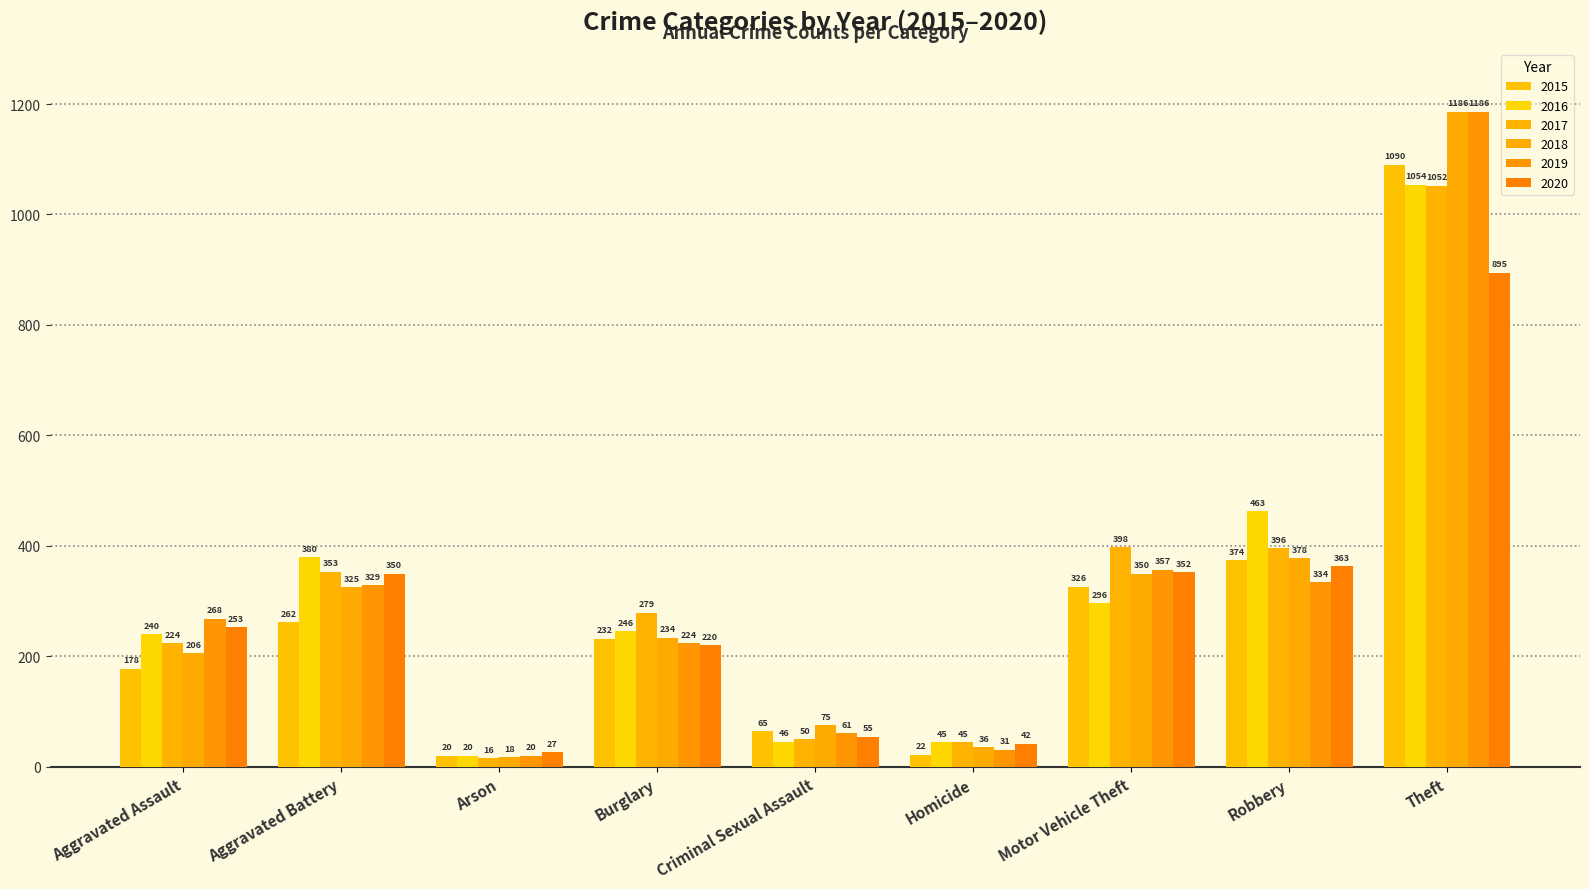

Reading left to right, transcribe all the data shown in this chart.

2015: Aggravated Assault=178	Aggravated Battery=262	Arson=20	Burglary=232	Criminal Sexual Assault=65	Homicide=22	Motor Vehicle Theft=326	Robbery=374	Theft=1090
2016: Aggravated Assault=240	Aggravated Battery=380	Arson=20	Burglary=246	Criminal Sexual Assault=46	Homicide=45	Motor Vehicle Theft=296	Robbery=463	Theft=1054
2017: Aggravated Assault=224	Aggravated Battery=353	Arson=16	Burglary=279	Criminal Sexual Assault=50	Homicide=45	Motor Vehicle Theft=398	Robbery=396	Theft=1052
2018: Aggravated Assault=206	Aggravated Battery=325	Arson=18	Burglary=234	Criminal Sexual Assault=75	Homicide=36	Motor Vehicle Theft=350	Robbery=378	Theft=1186
2019: Aggravated Assault=268	Aggravated Battery=329	Arson=20	Burglary=224	Criminal Sexual Assault=61	Homicide=31	Motor Vehicle Theft=357	Robbery=334	Theft=1186
2020: Aggravated Assault=253	Aggravated Battery=350	Arson=27	Burglary=220	Criminal Sexual Assault=55	Homicide=42	Motor Vehicle Theft=352	Robbery=363	Theft=895